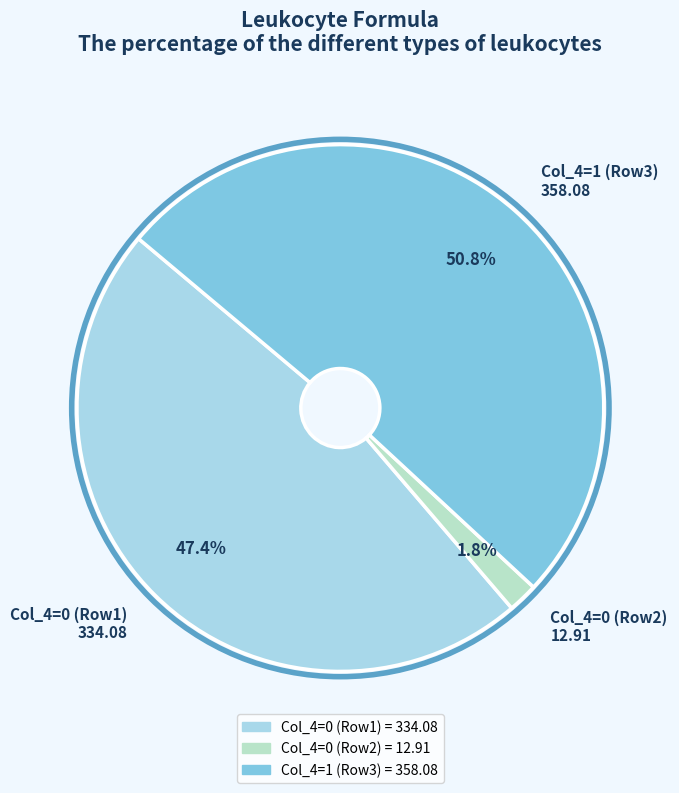

Does any single category account for the majority?

Yes